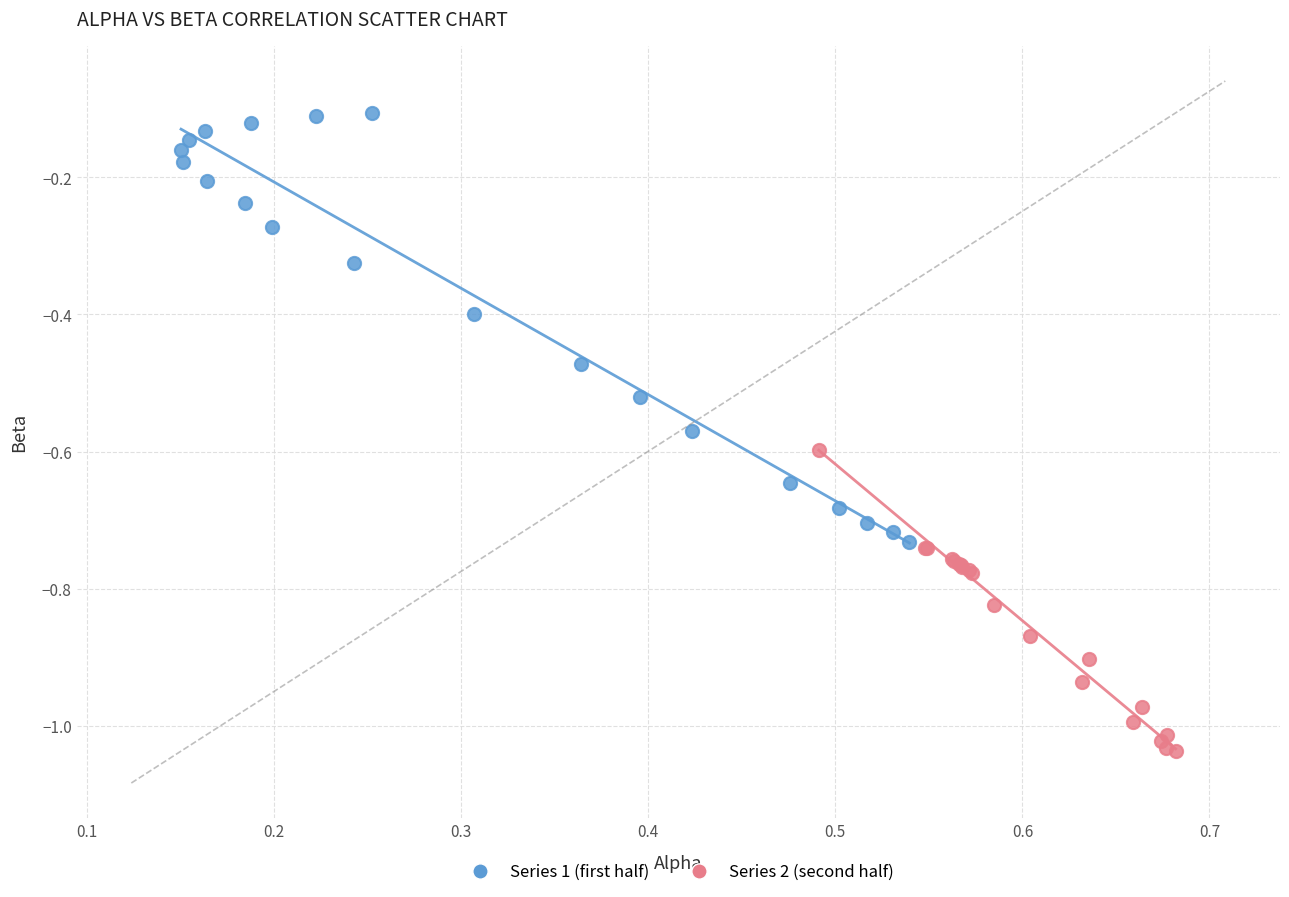

What are all the series names shown in the legend?

Series 1 (first half), Series 2 (second half)